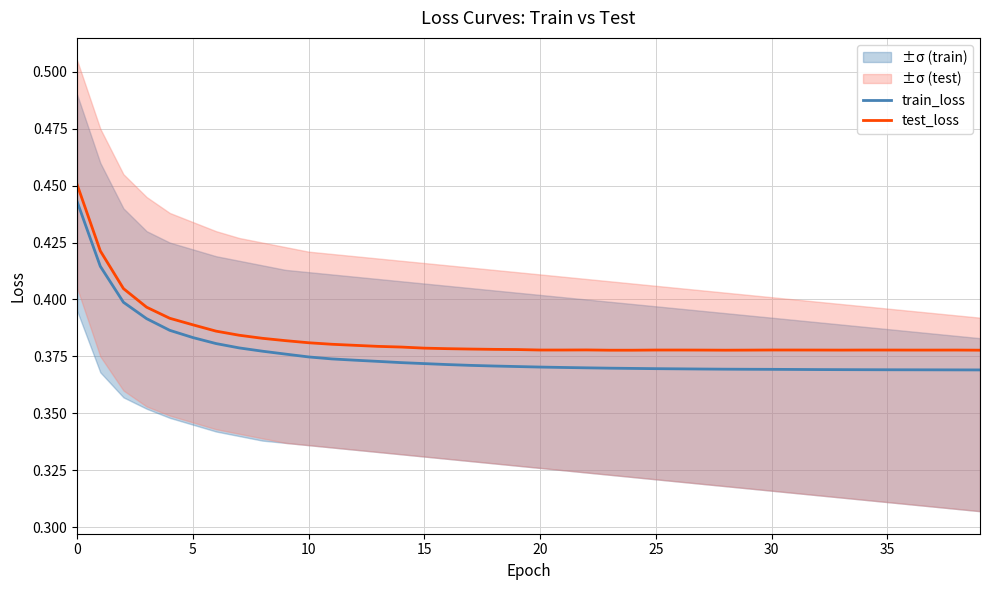

The test_loss series shows 0.4 at 32. True or false?

True